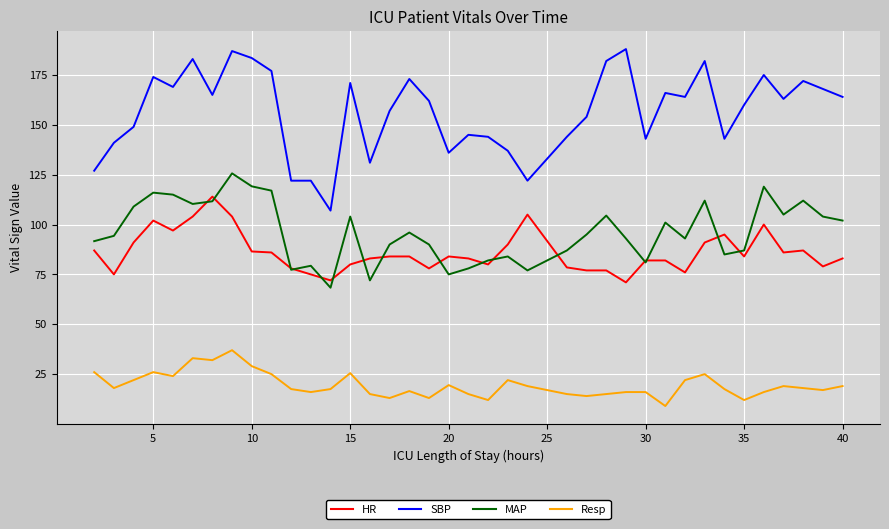

List the series in order of their peak value, lowest first.

Resp, HR, MAP, SBP